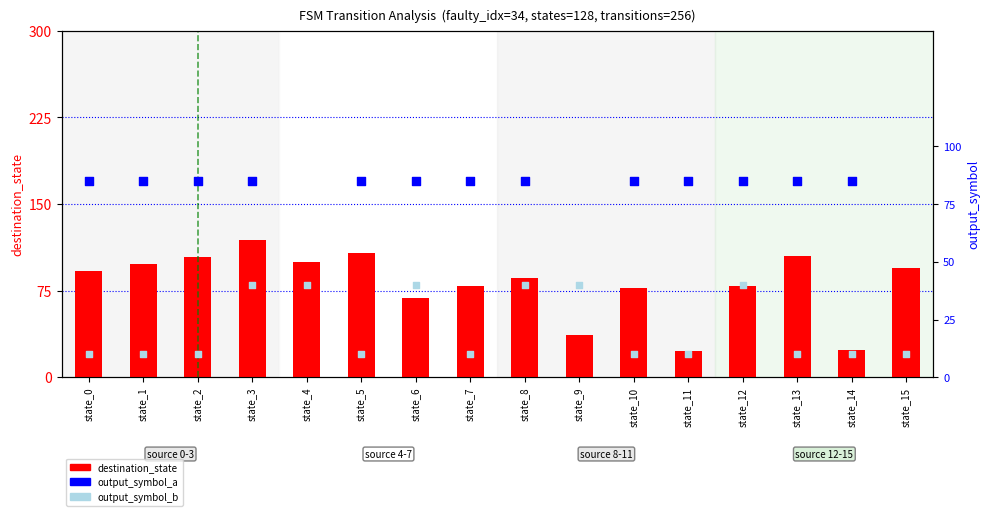

What are all the series names shown in the legend?

destination_state, output_symbol_a, output_symbol_b